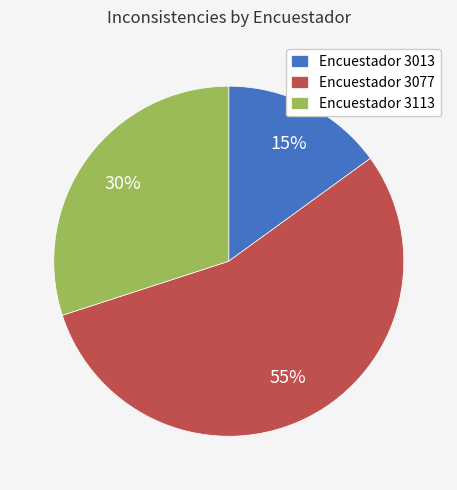

To the nearest percent, what is the average slice percentage?

33%